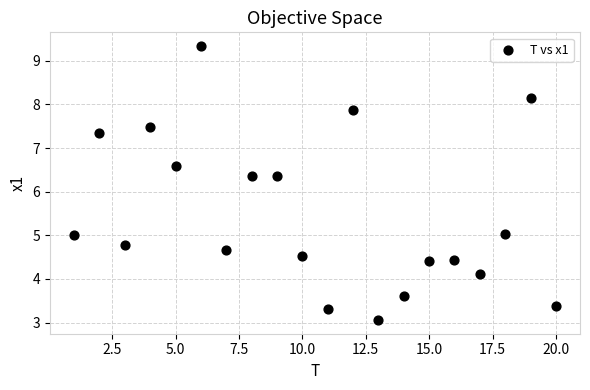

What is the range of X values (max minus min)?

19.0